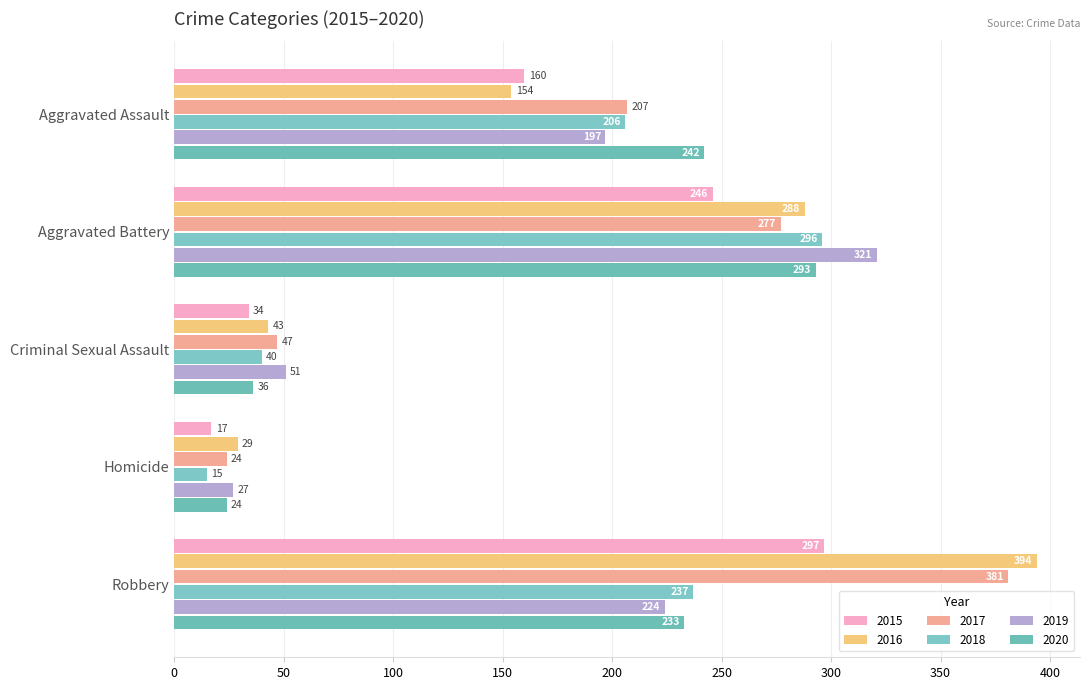

What is the smallest value displayed?

15